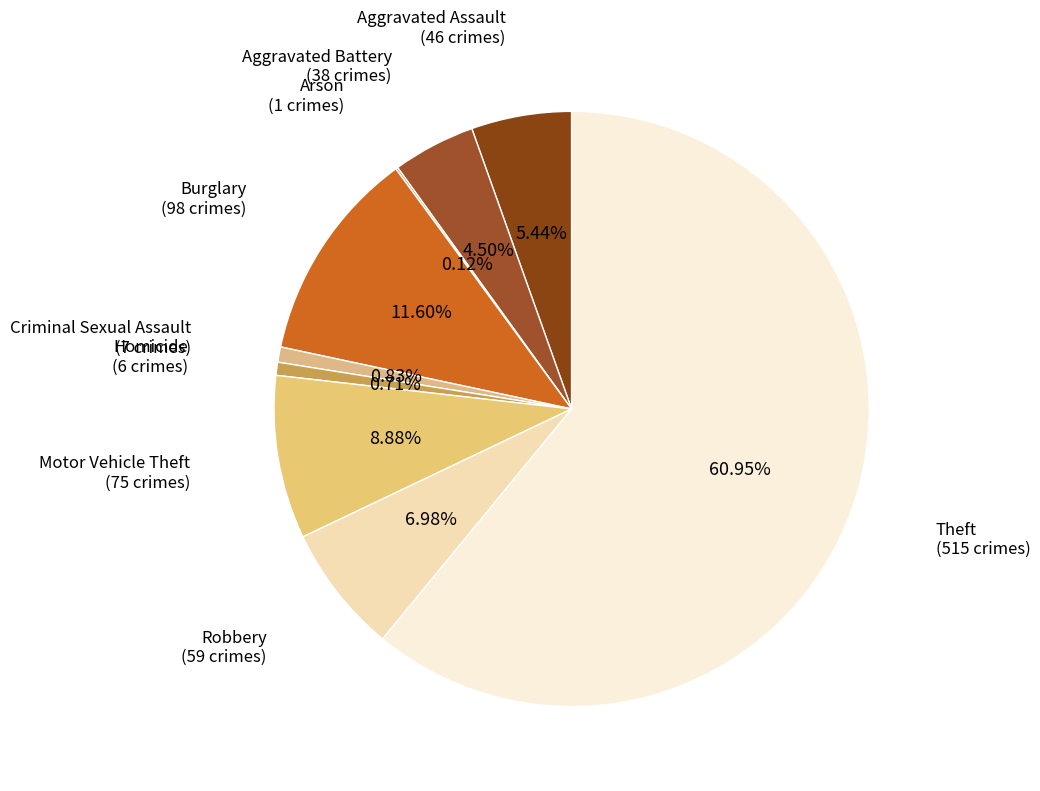

Which category accounts for the majority?

Theft